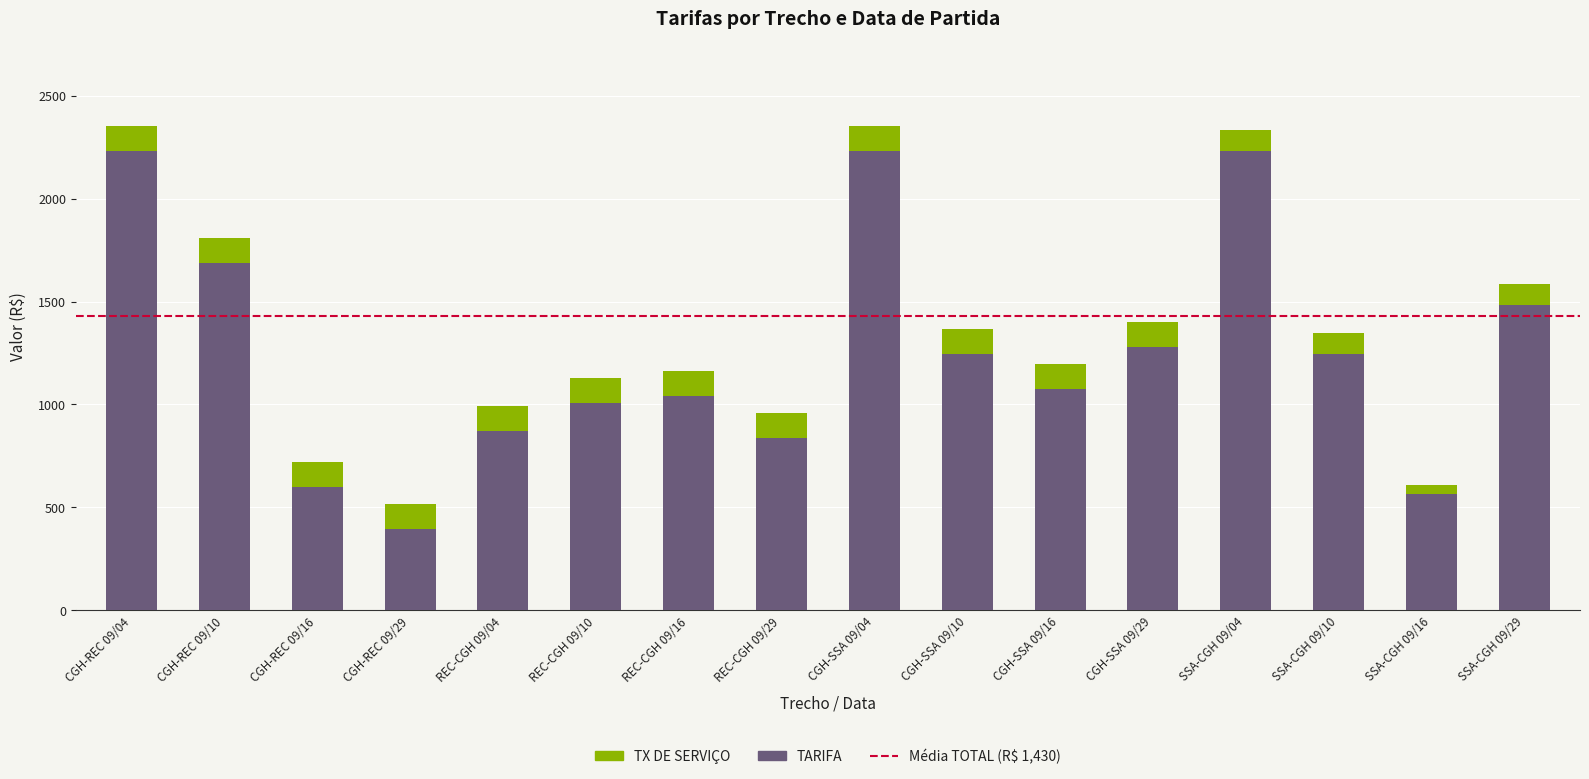

What is the difference between the maximum and minimum values in the TARIFA series?

1836.5